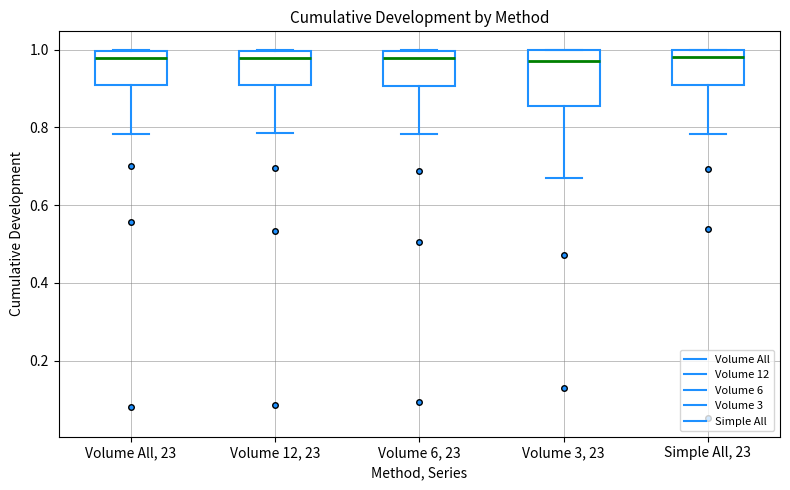

Reading left to right, transcribe this box plot: for each box, give where its median line is, the range the box spans, and where its two whiskers end, as read against the y-axis. The values are not printed on the chart, so give them approximately, as read against the axis.

Volume All, 23: median 0.98, box 0.90 to 1.00, whiskers 0.78 to 1.00
Volume 12, 23: median 0.98, box 0.90 to 1.00, whiskers 0.78 to 1.00
Volume 6, 23: median 0.98, box 0.90 to 1.00, whiskers 0.78 to 1.00
Volume 3, 23: median 0.98, box 0.86 to 1.00, whiskers 0.68 to 1.00
Simple All, 23: median 0.98, box 0.90 to 1.00, whiskers 0.78 to 1.00